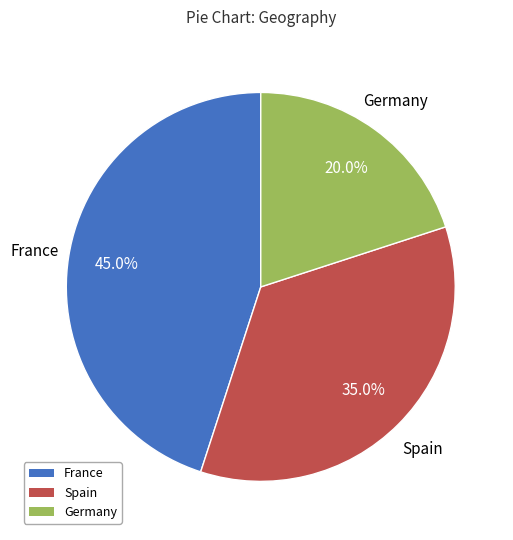

Count the number of slices in the pie.

3